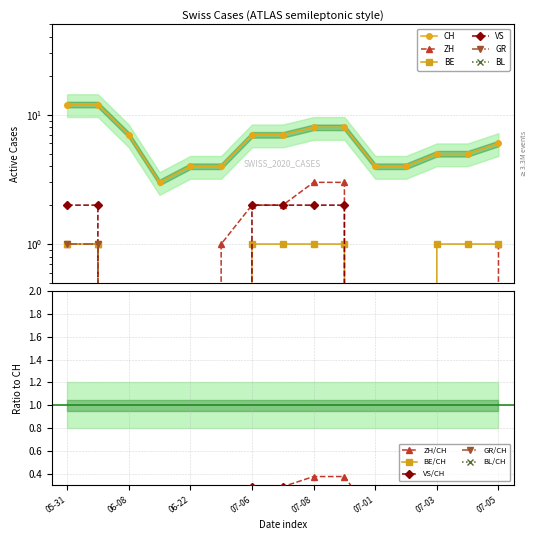

The value of CH at 07-01 is 6. True or false?

False